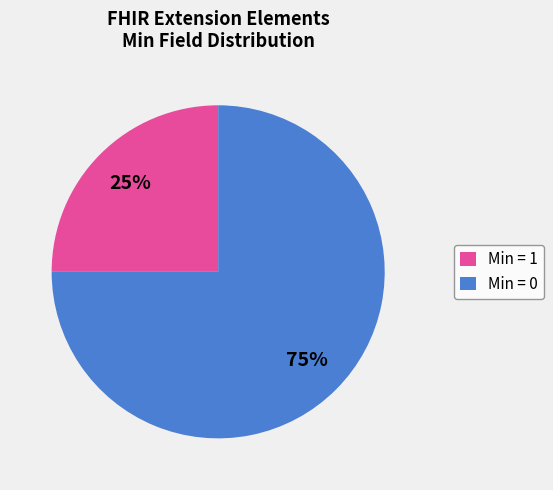

Between Min = 0 and Min = 1, which is larger?

Min = 0